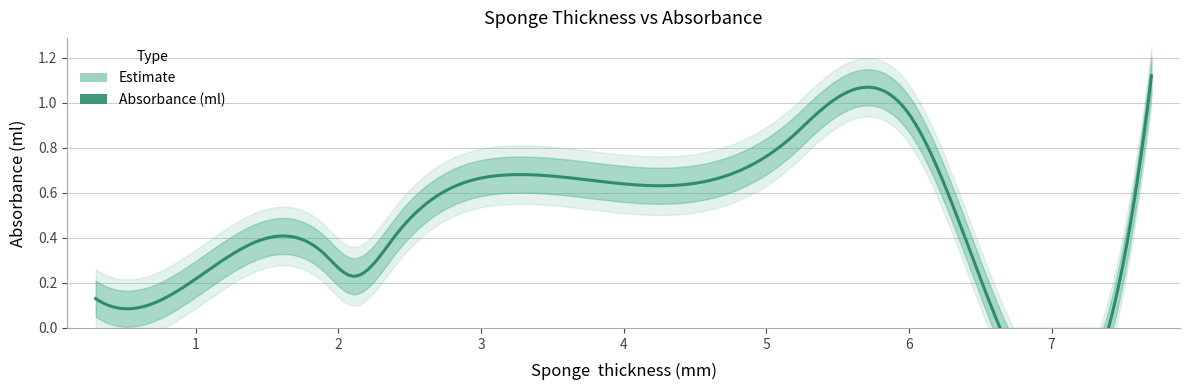

True or false: the data has more than 1 interior local peaks.

True